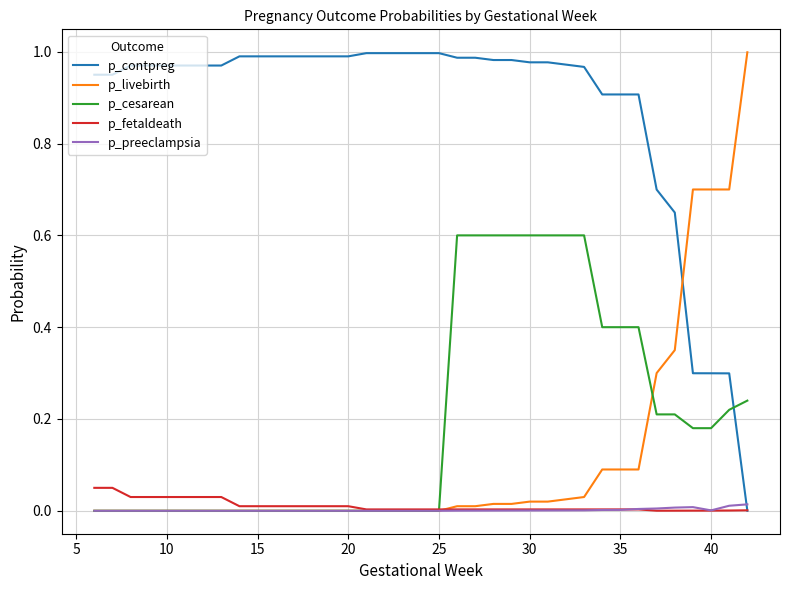

How many positive values does the p_contpreg series have?

36